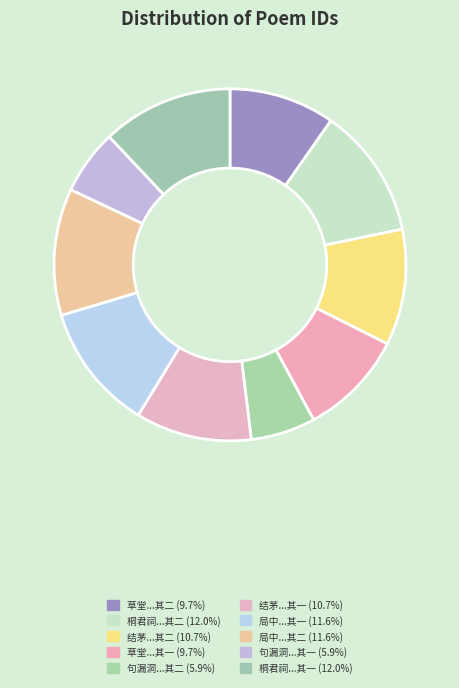

How many segments does this pie chart have?

10